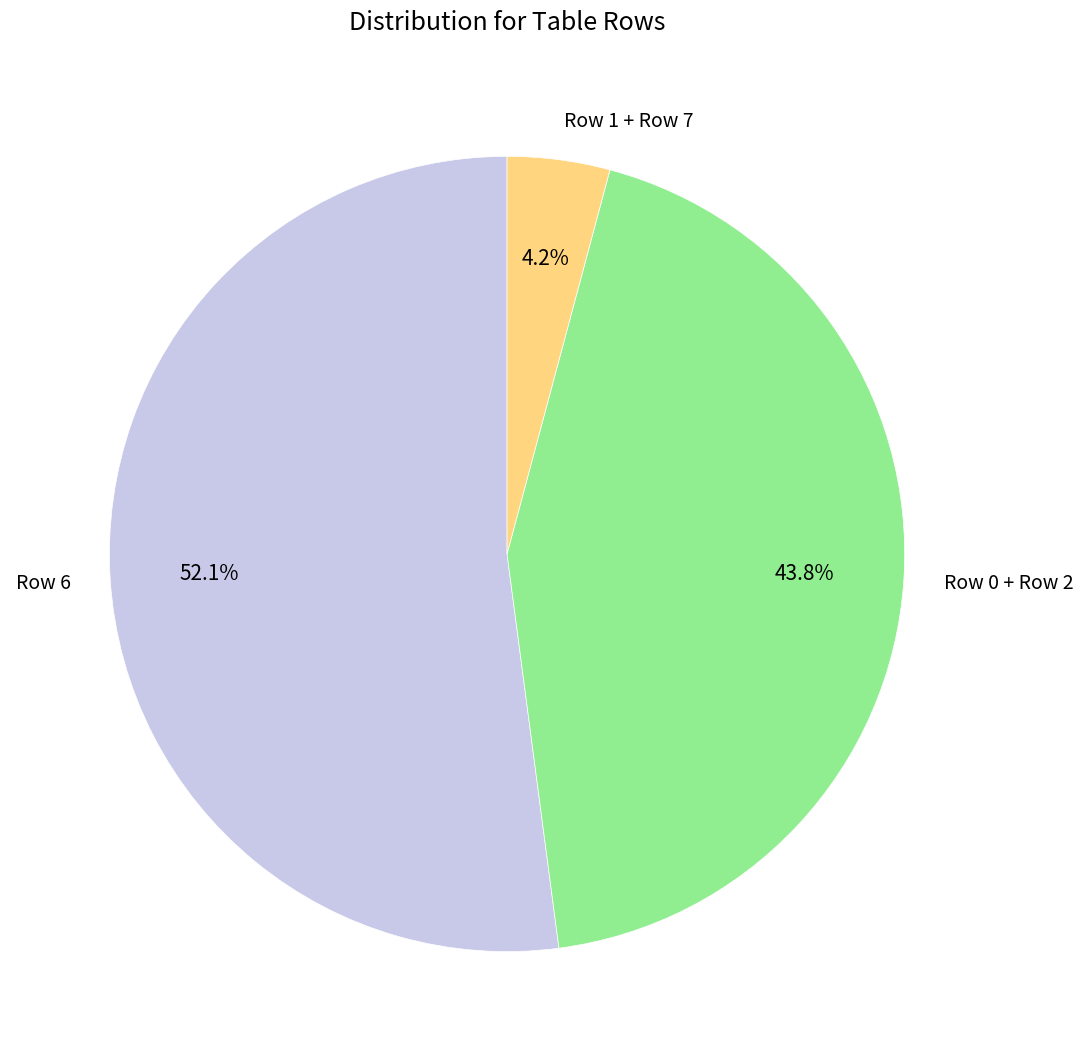

Count the number of slices in the pie.

3